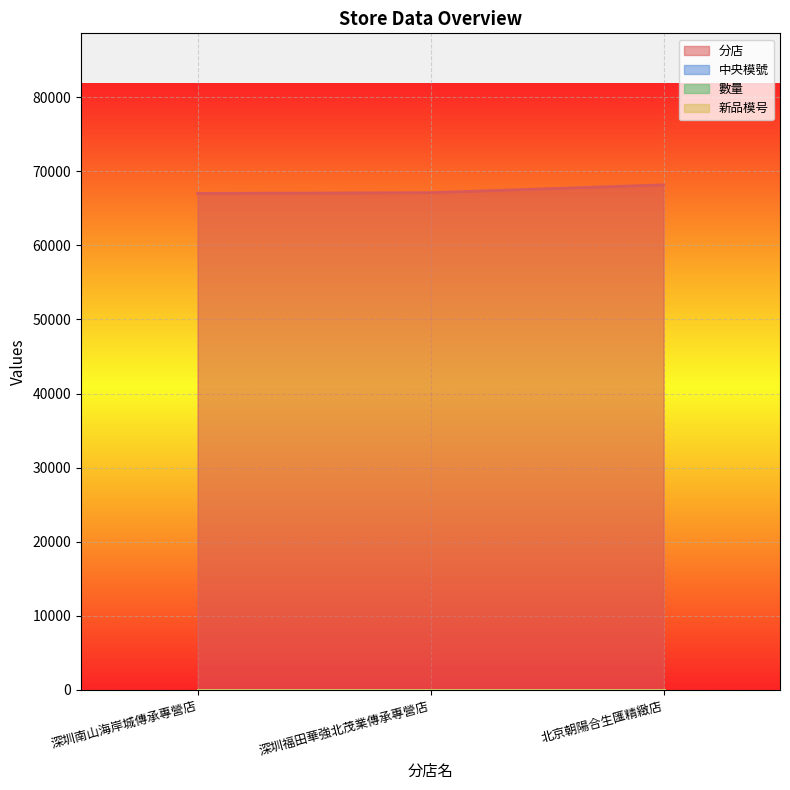

The value of 中央模號 at 北京朝陽合生匯精緻店 is 1. True or false?

True